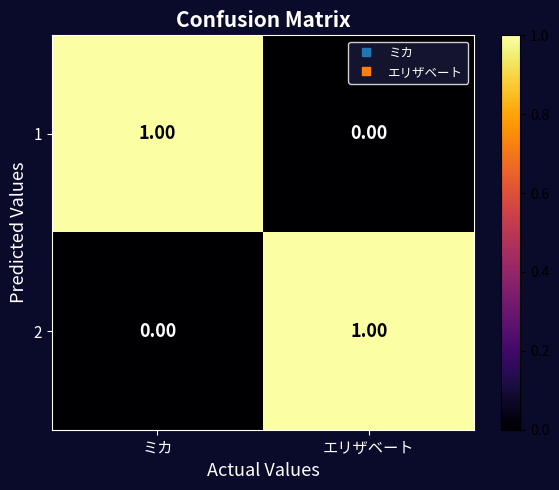

At ミカ, list the series in order from smallest to largest.

2, 1